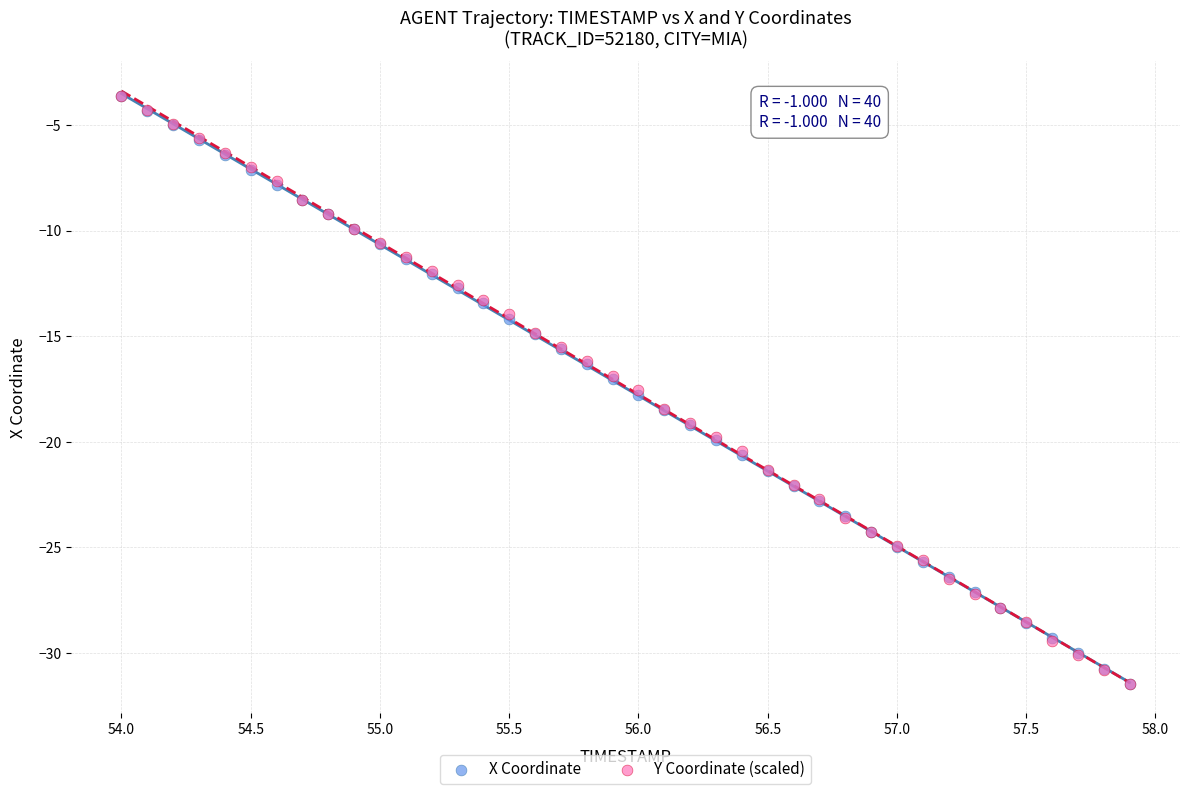

What are all the series names shown in the legend?

X Coordinate, Y Coordinate (scaled)